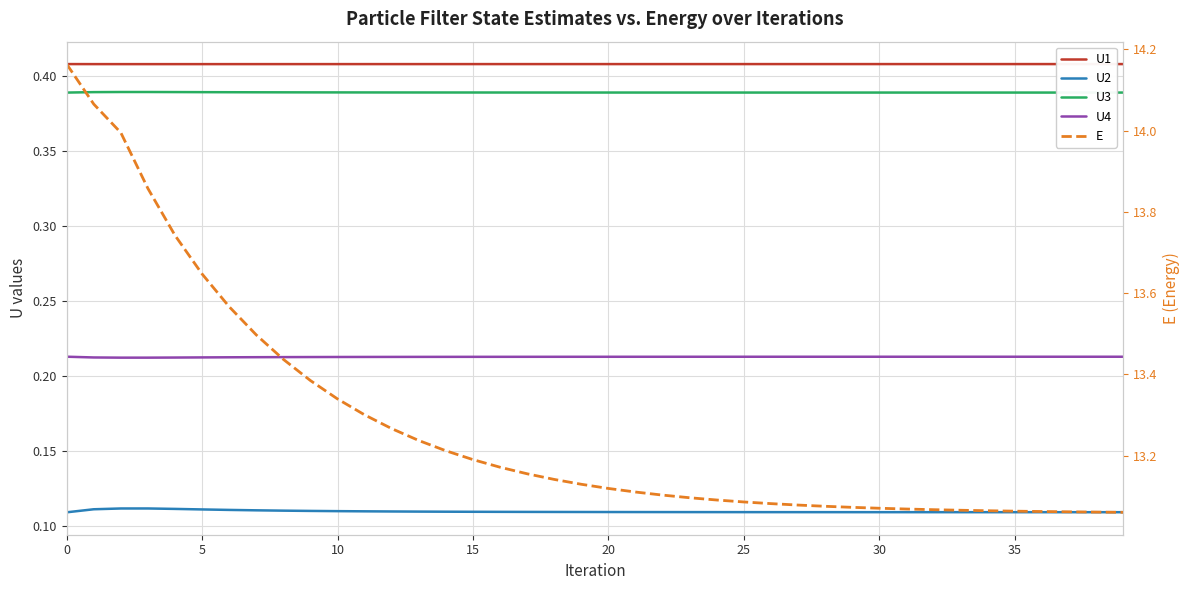

True or false: E has a value of 13.1 at 26.

True